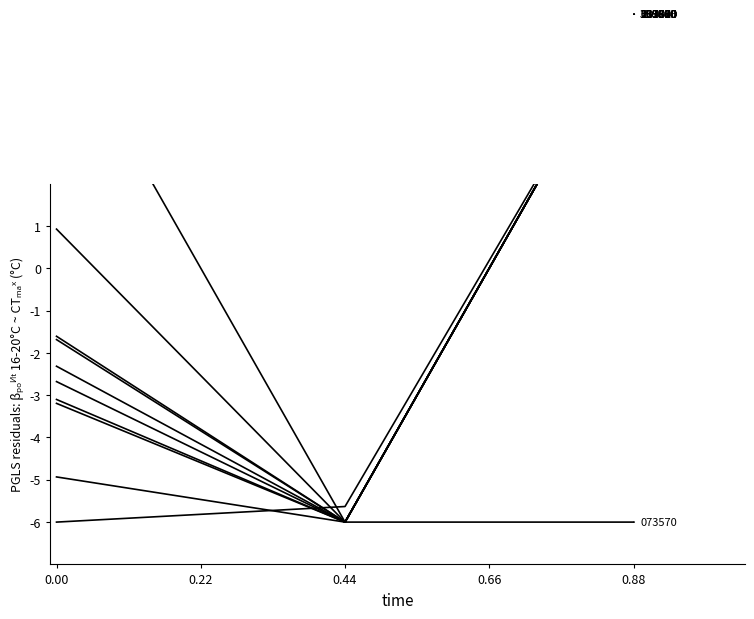

True or false: 032685 has a value of -4.9 at 0.00.

True